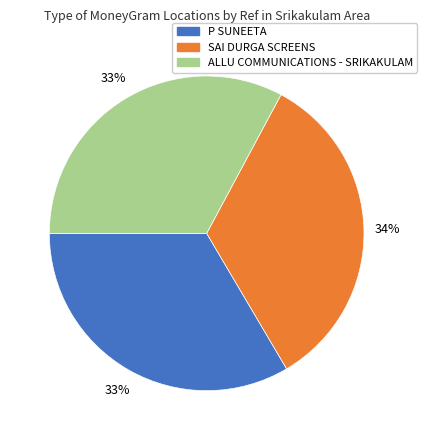

How many slices are in this pie chart?

3